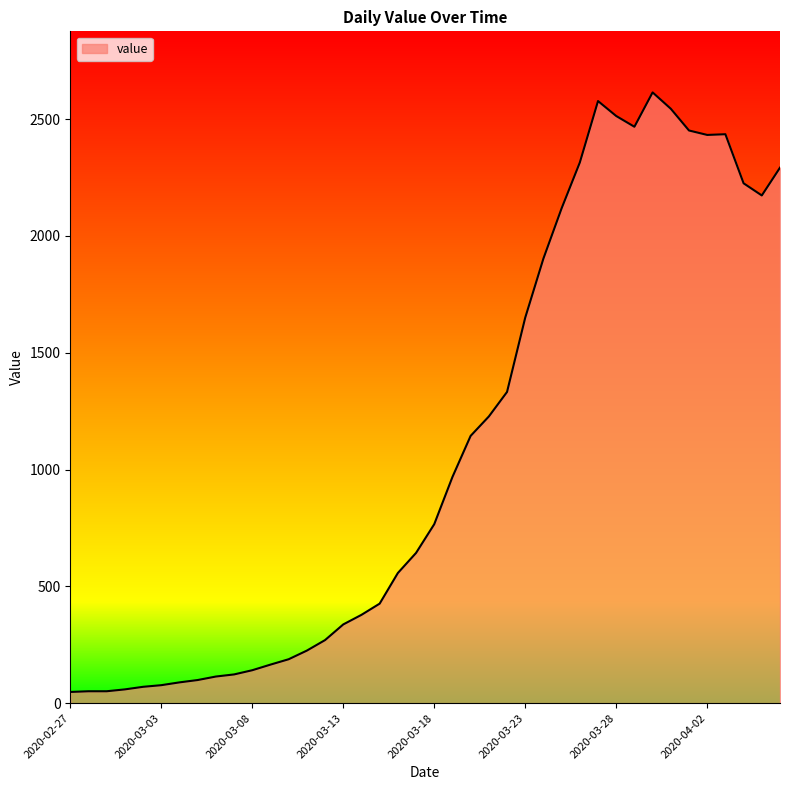

What is the greatest value displayed?

2614